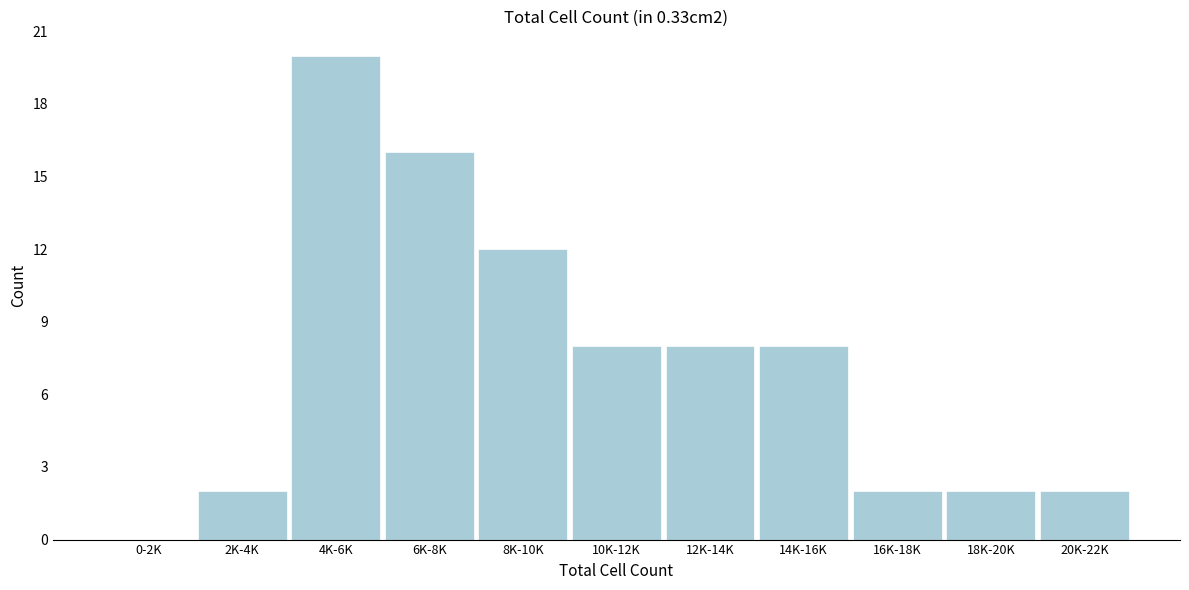

Reading right to left, what are all the values shown in this chart?

20K-22K=2	18K-20K=2	16K-18K=2	14K-16K=8	12K-14K=8	10K-12K=8	8K-10K=12	6K-8K=16	4K-6K=20	2K-4K=2	0-2K=0